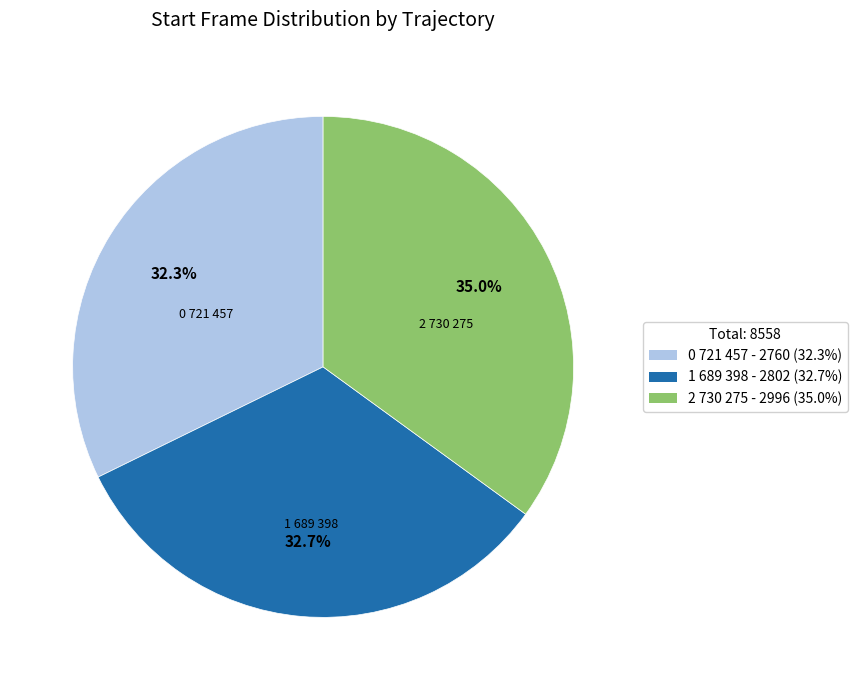

Approximately how many times larger is the value at 0 721 457 compared to 2 730 275?

0.9